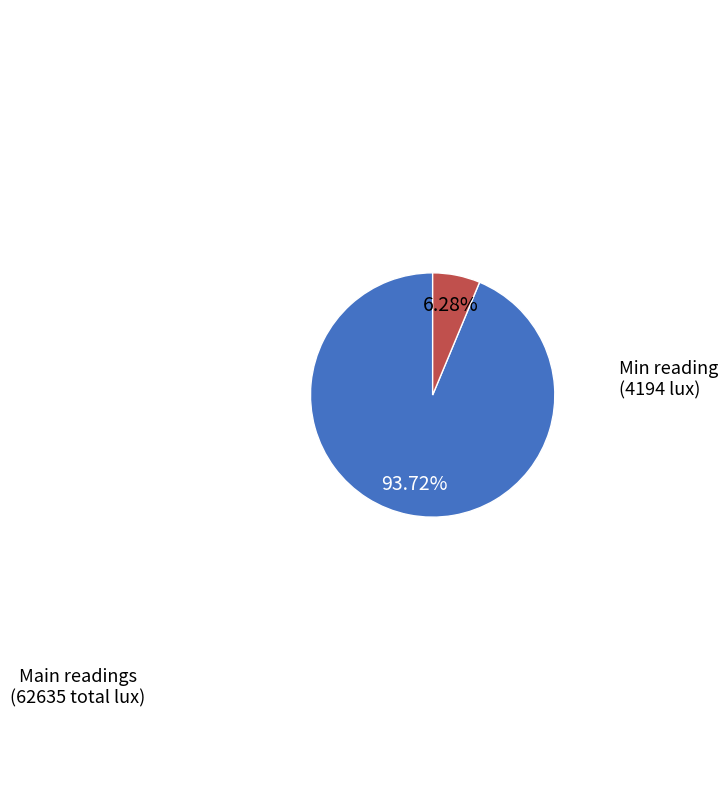

What is the ratio of the value at Main readings to the value at Min reading?

14.9